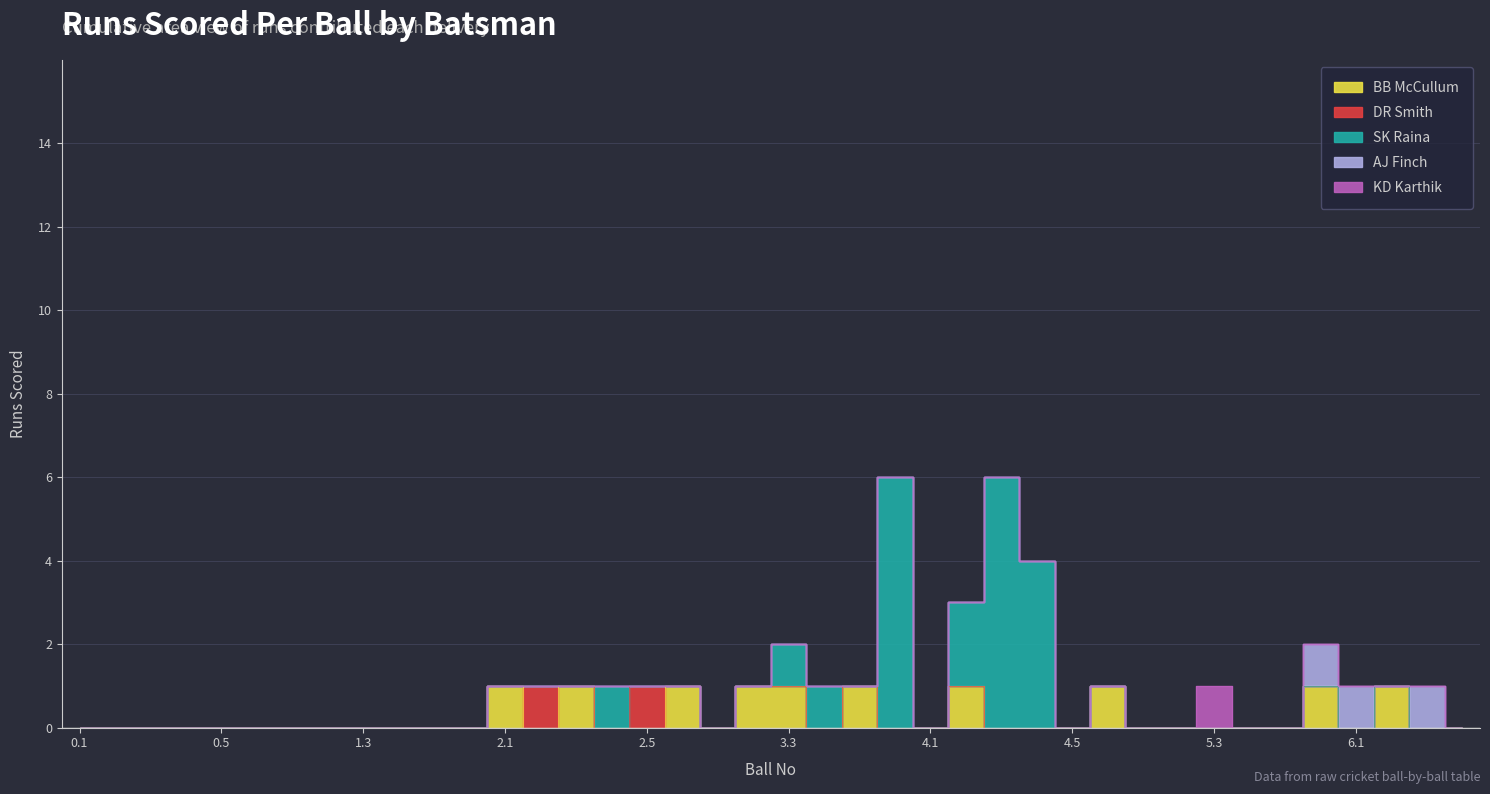

Is the value of DR Smith at 3.4 greater than the value of BB McCullum at 0.1?

No